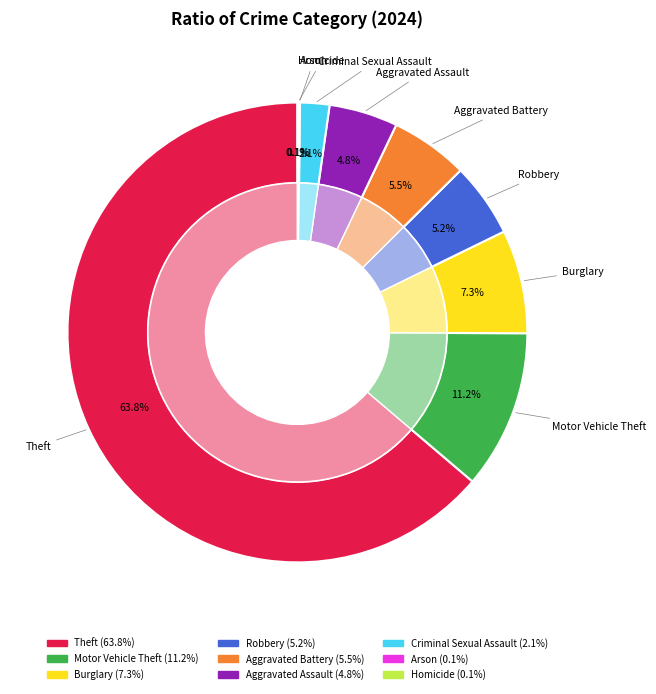

Is there any slice that represents more than half of the pie?

Yes